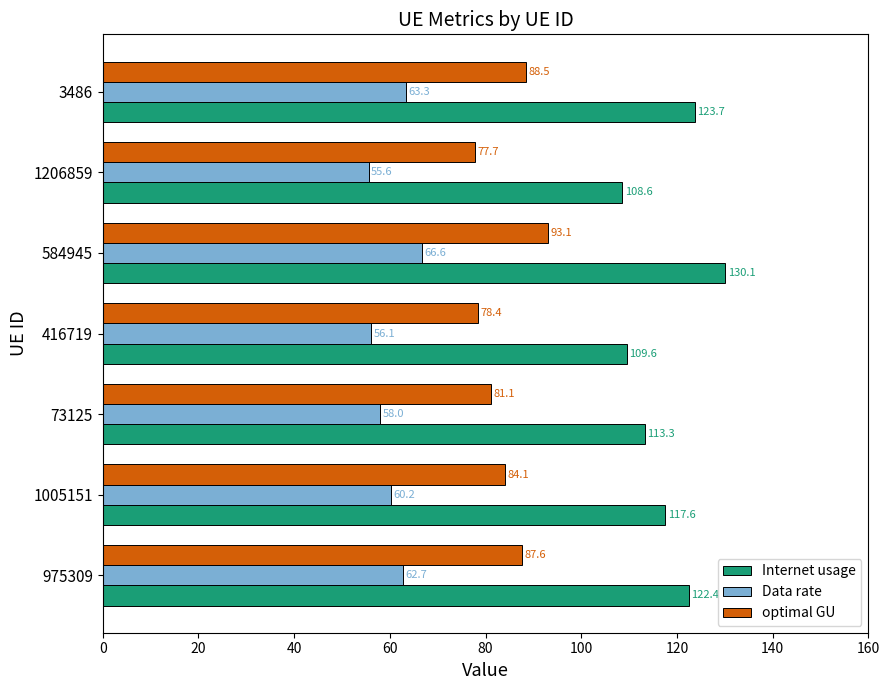

At which category is the sum across all series the highest?

584945